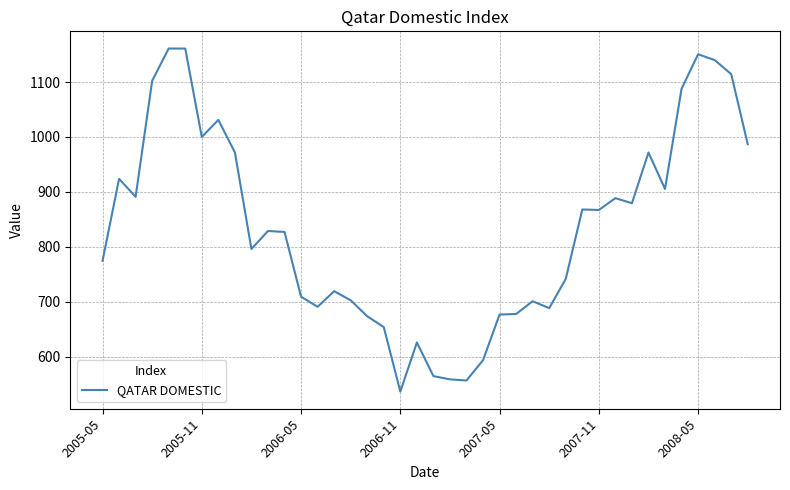

What is the smallest value displayed?

536.4